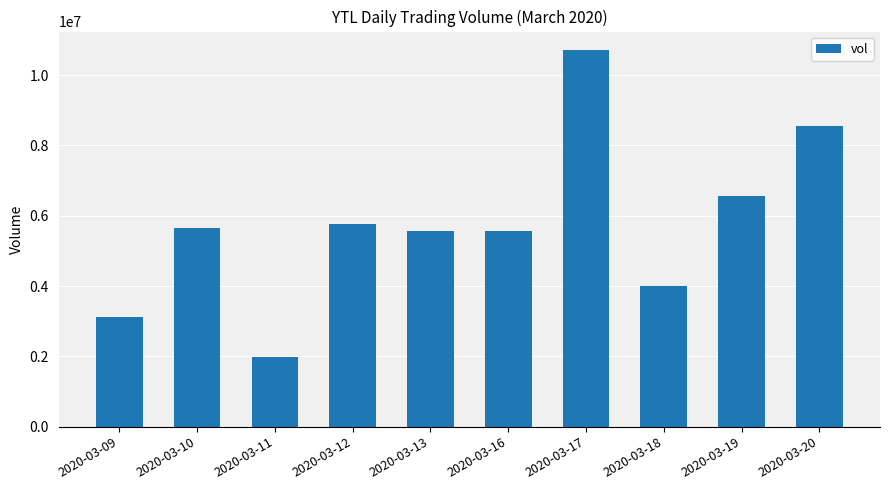

What is the value of the 6th bar from the left?

5567300